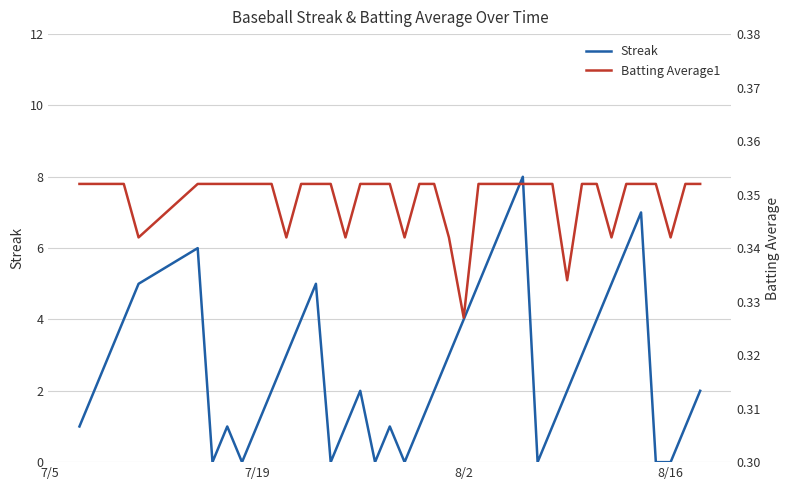

The value of Streak at 8/16 is 0. True or false?

True